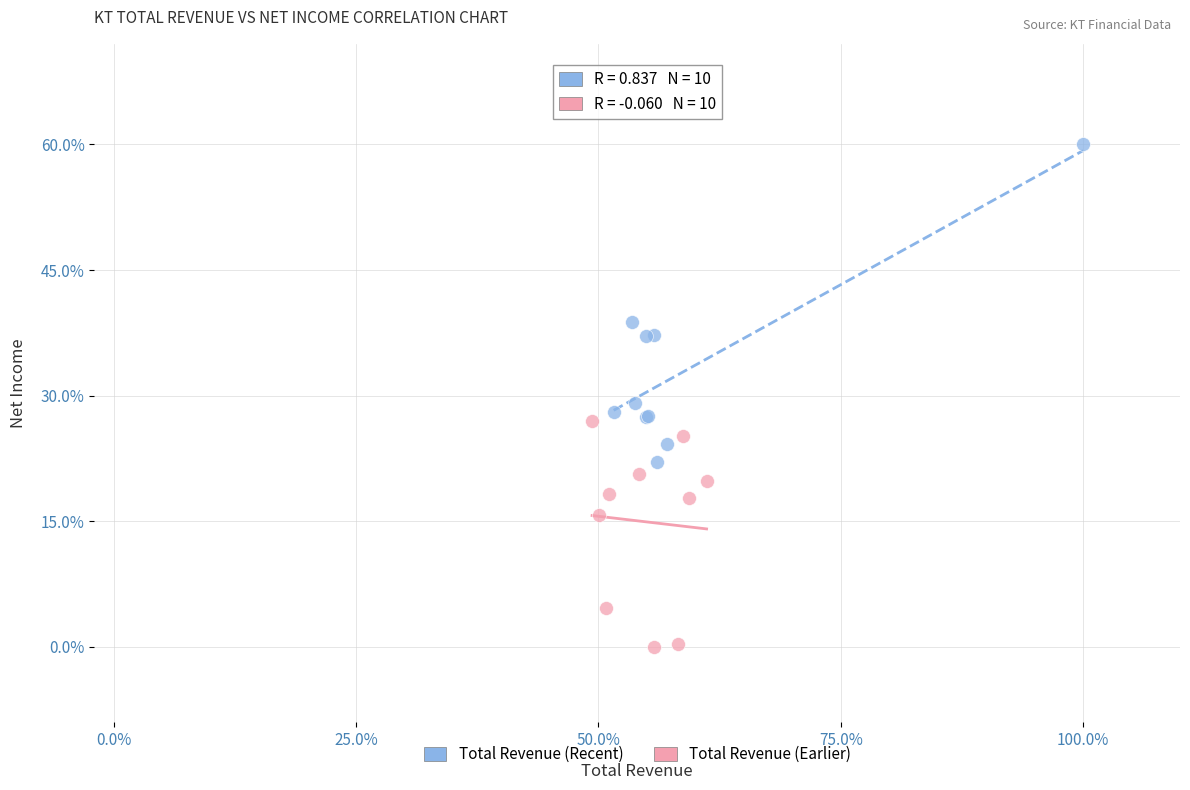

Which series contains the lowest Y value?

Total Revenue (Earlier)